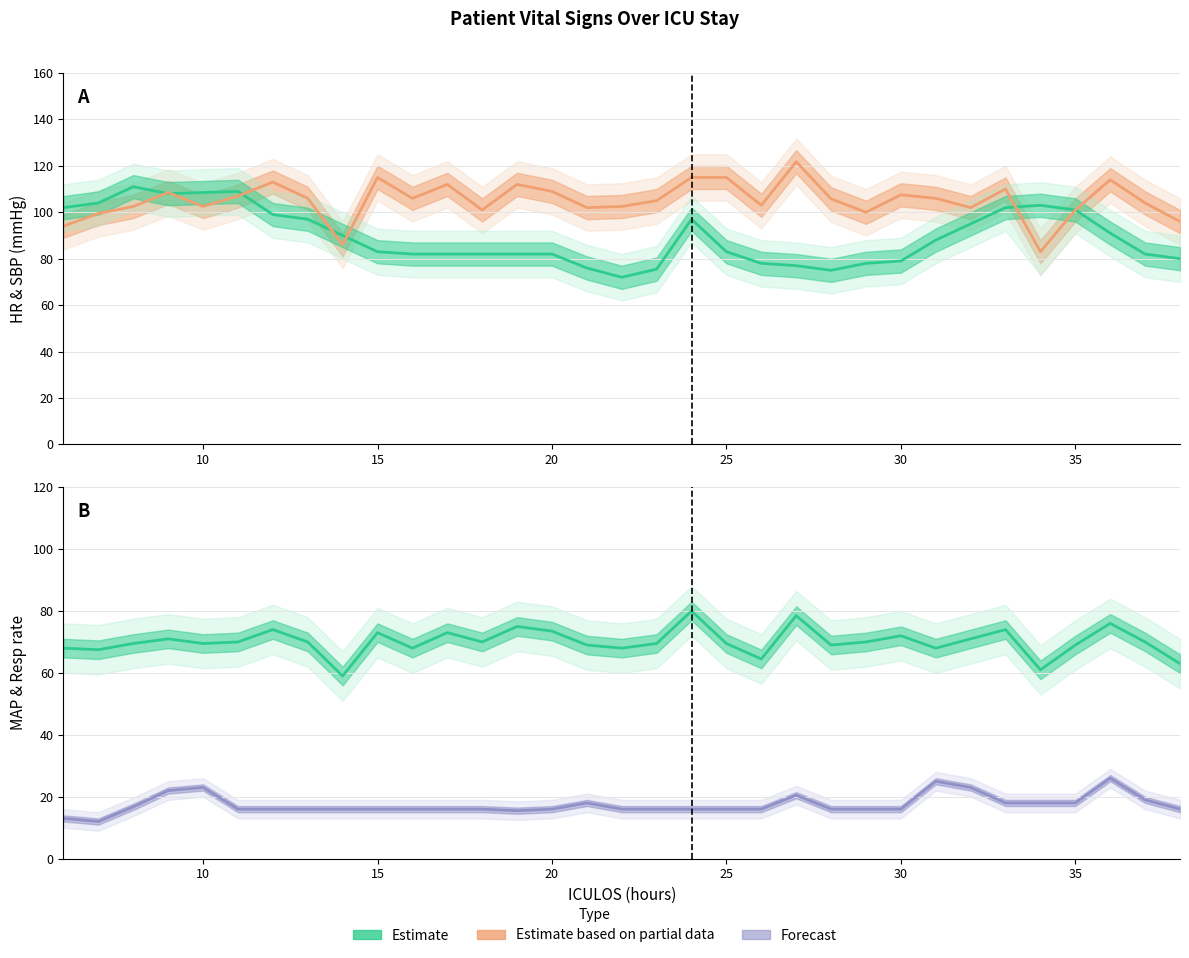

How many values in the SBP (Partial Estimate) series are below 105?

15